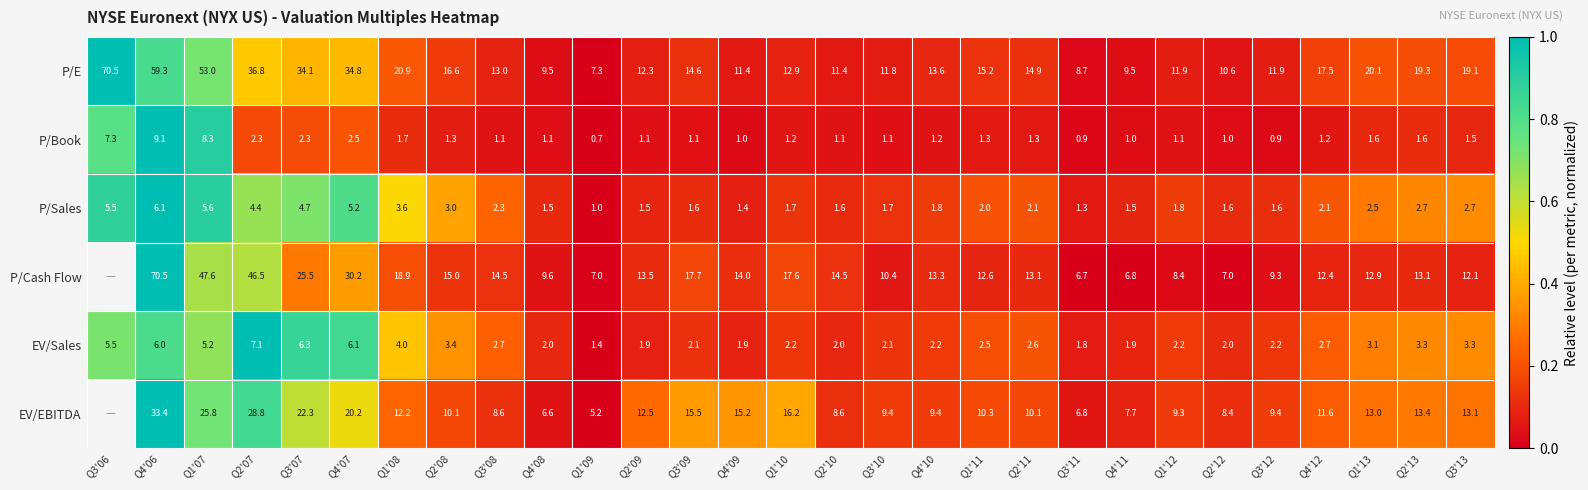

How many series are shown in this chart?

6